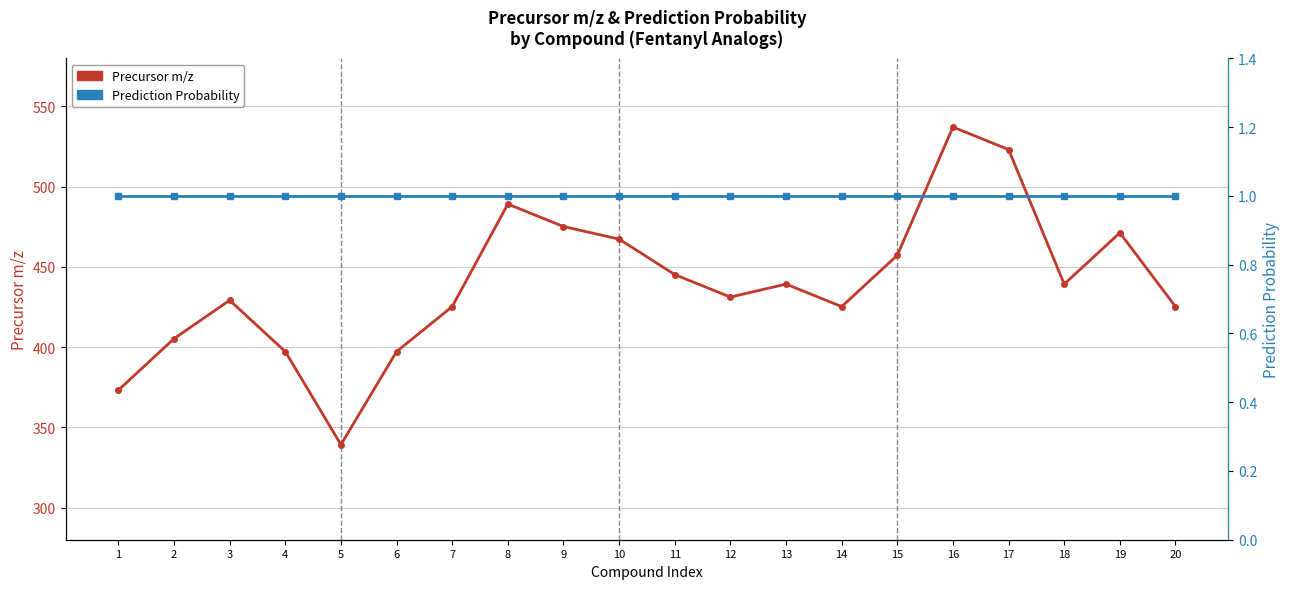

Is it true that Prediction Probability equals 0.4 at 18?

False